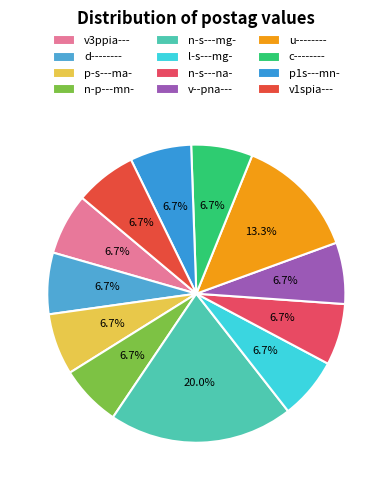

Does n-s---na- represent more than half of the total?

No